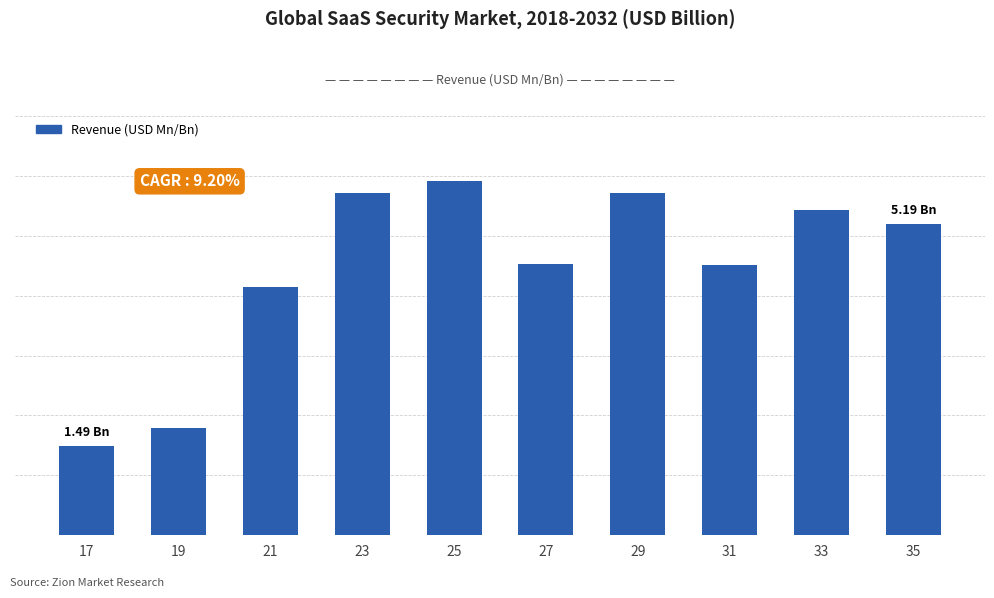

Where does the data first go above 5190?

23